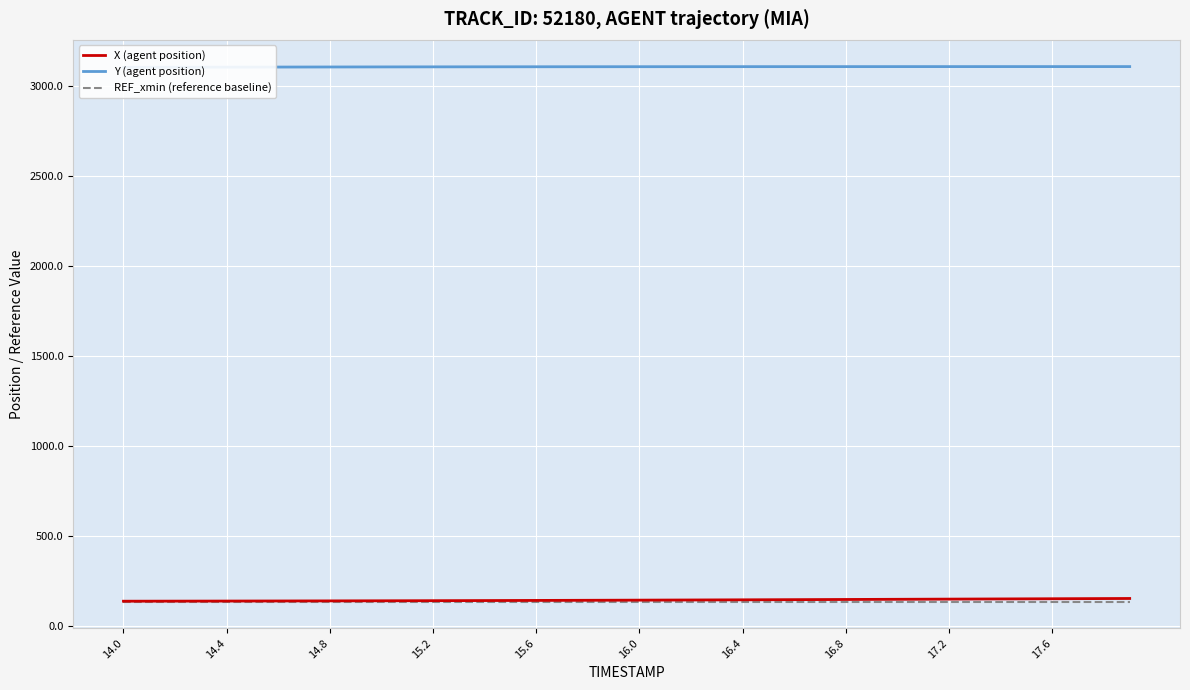

List the series in order of their peak value, lowest first.

REF_xmin (reference baseline), X (agent position), Y (agent position)